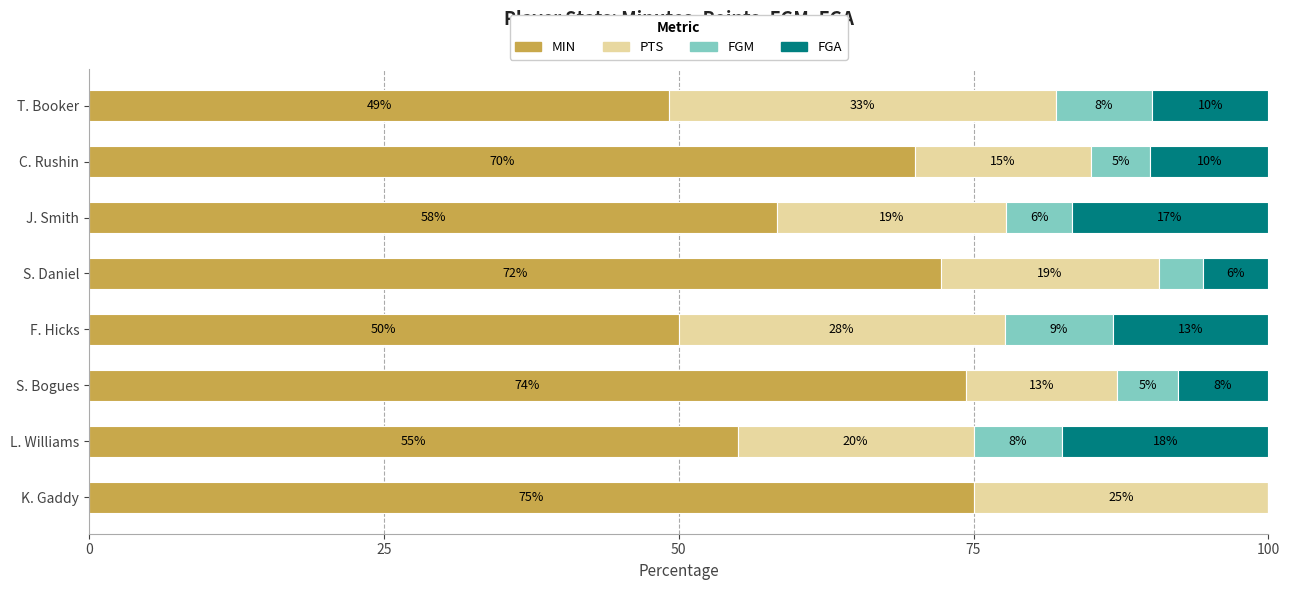

What are all the series names shown in the legend?

MIN, PTS, FGM, FGA